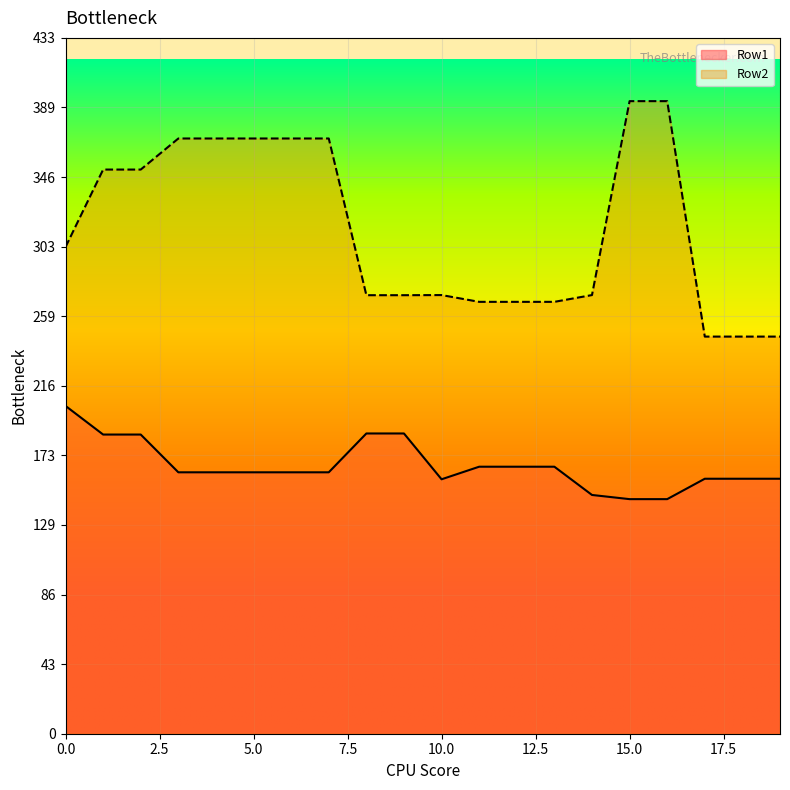

How many lines are shown in the chart?

2